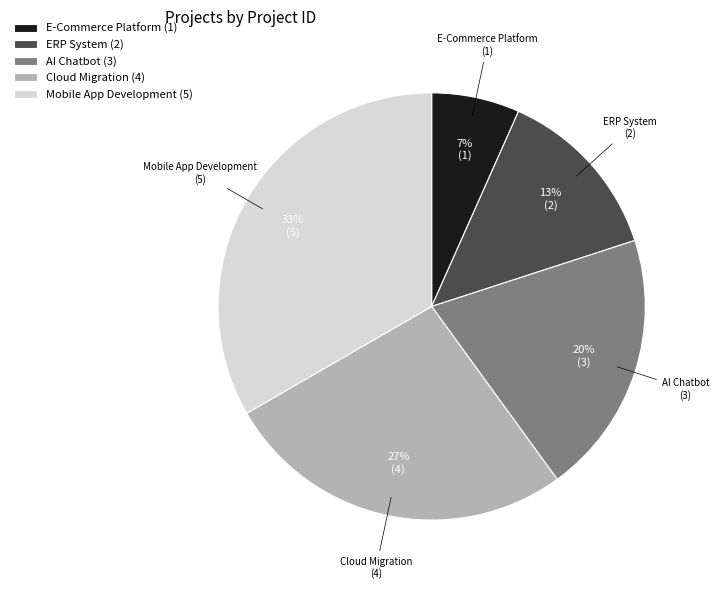

What percentage is the AI Chatbot slice, to the nearest percent?

20%